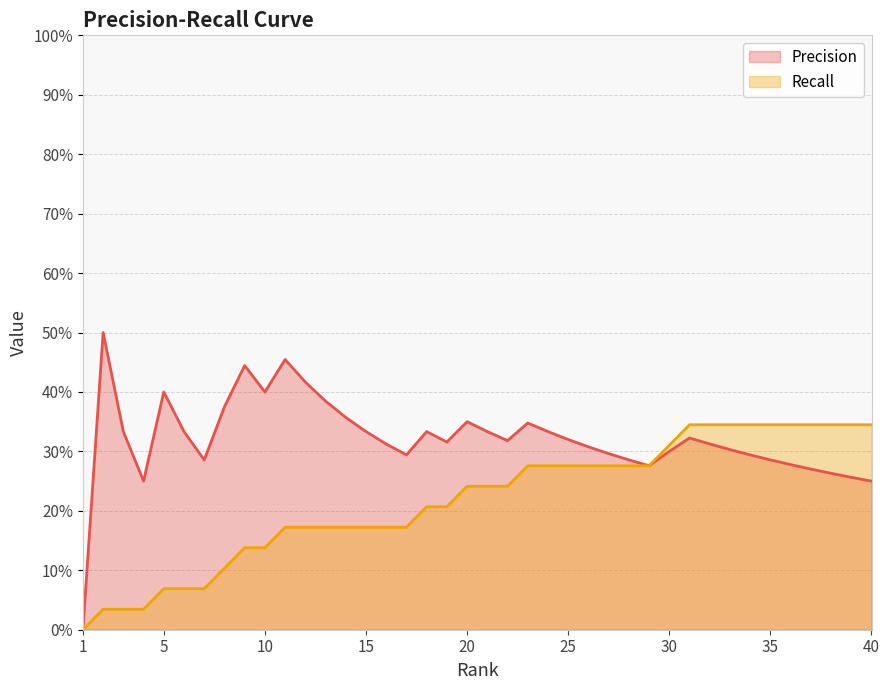

True or false: Precision and Recall cross at least once.

False